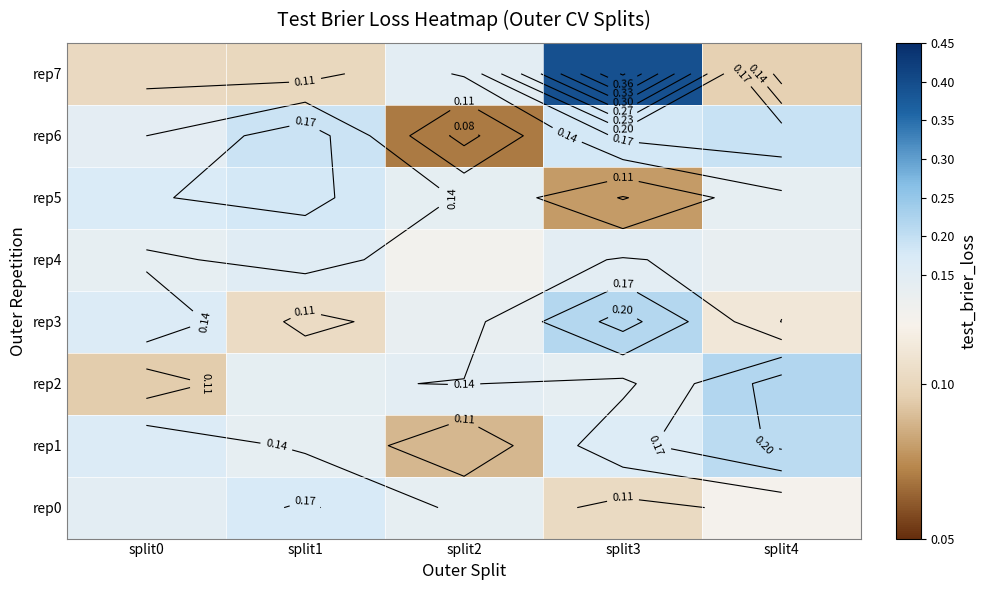

Which series has the largest total across all categories?

rep7